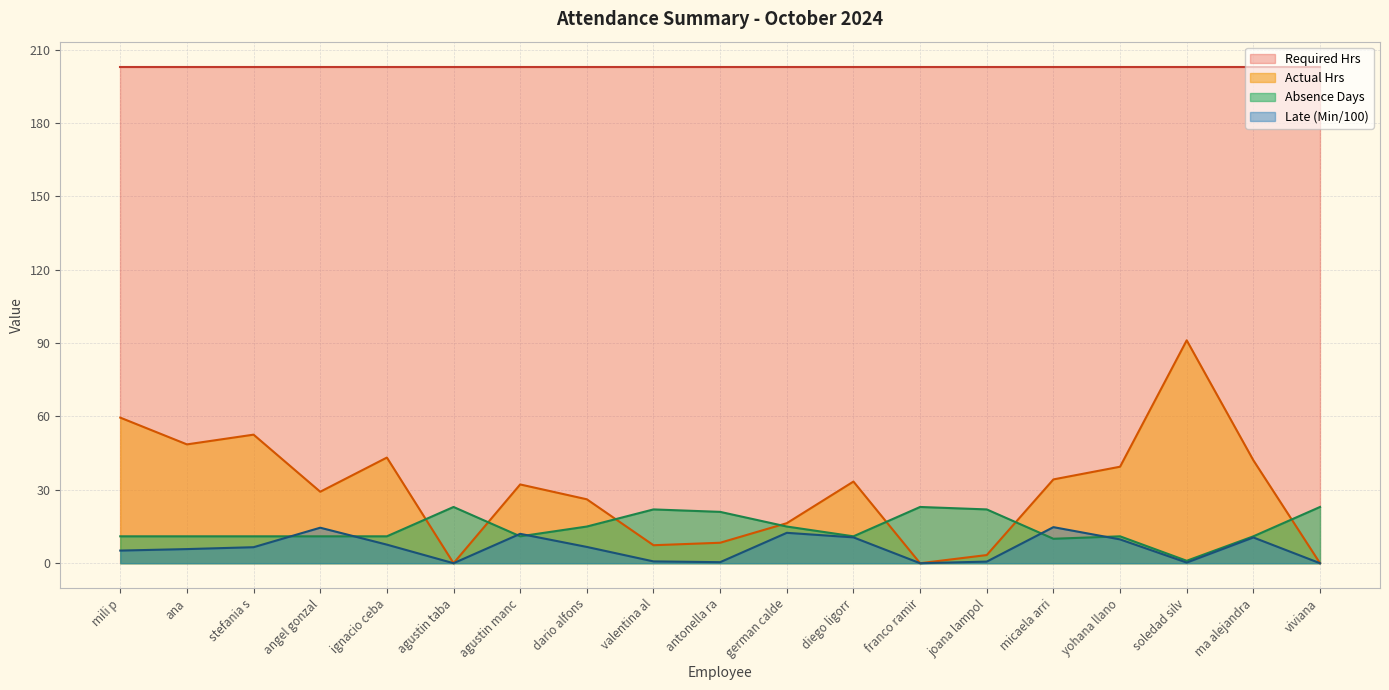

At which label does Late (Min) reach its minimum?

agustin taba